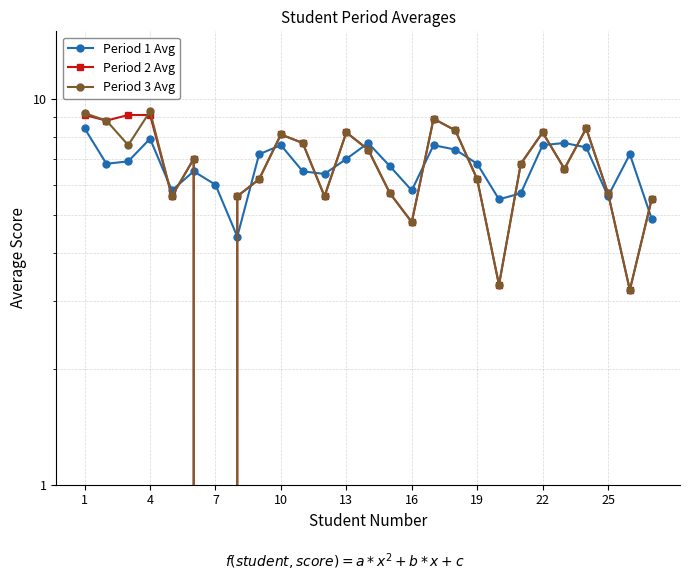

After their last crossing, which series has the higher values: Period 2 Avg or Period 3 Avg?

Period 3 Avg